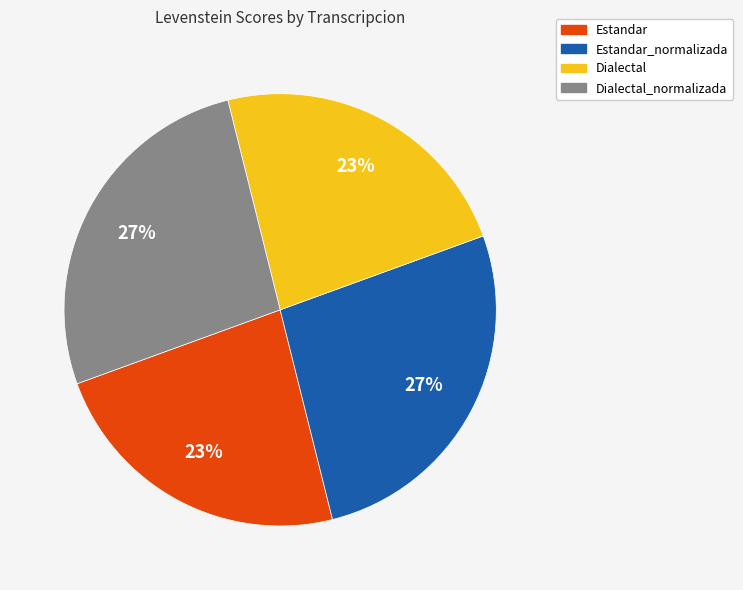

To the nearest percent, what is the average slice percentage?

25%